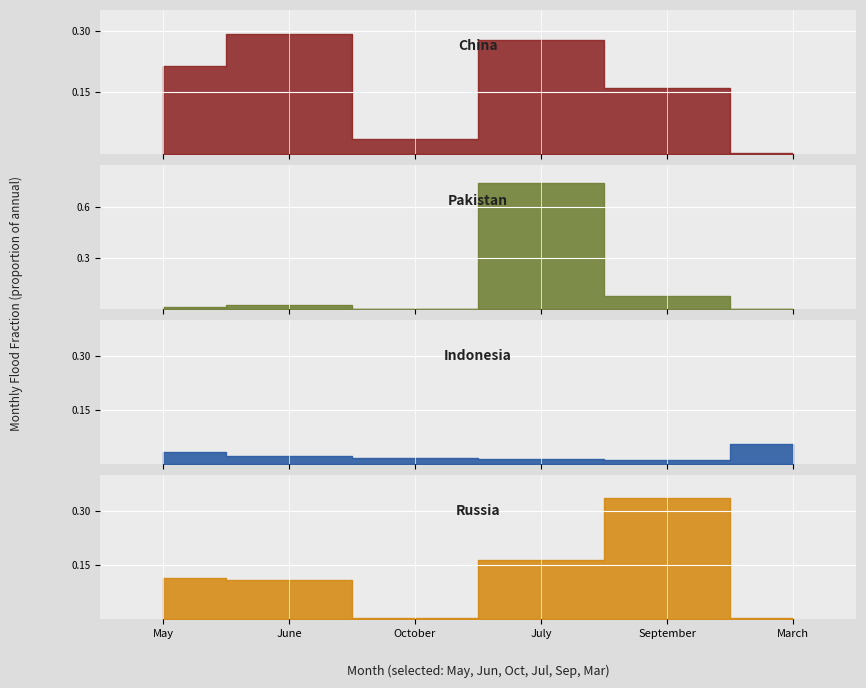

Which series has the largest total across all categories?

China